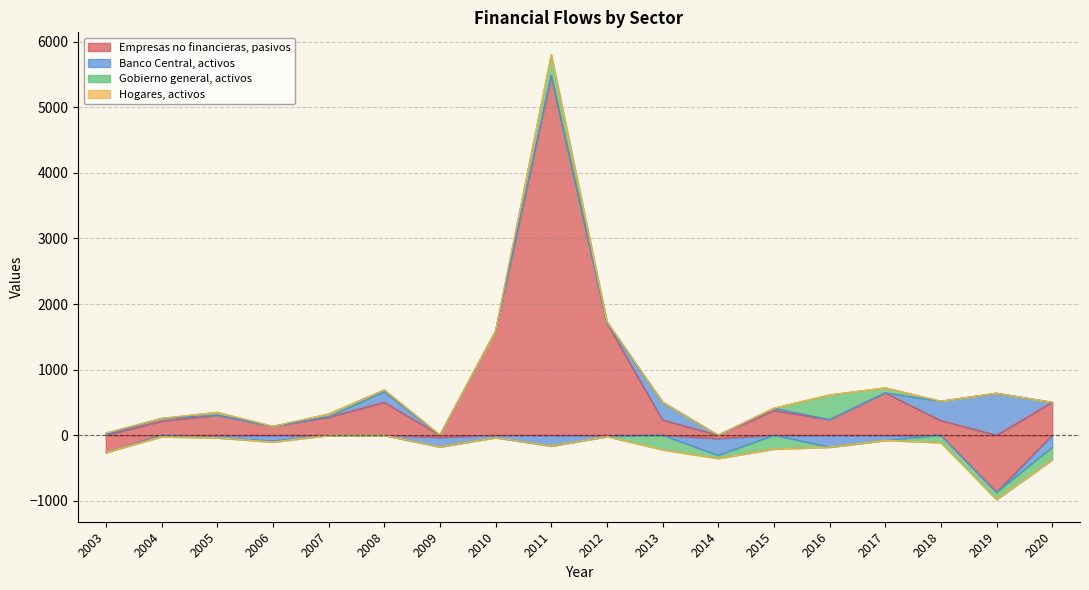

True or false: Banco Central, activos and Empresas no financieras, pasivos intersect in this chart.

True